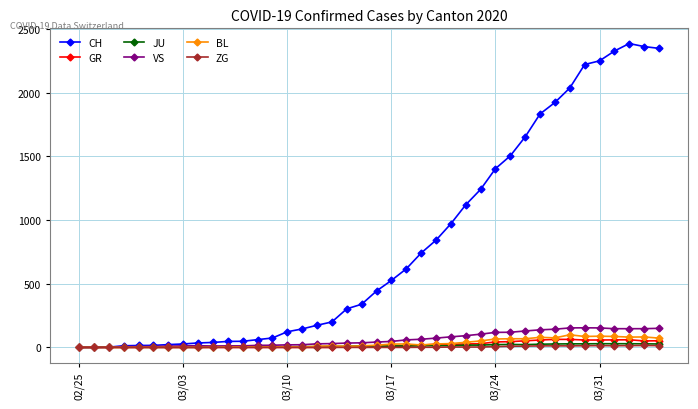

Count the number of categories in the chart.

40